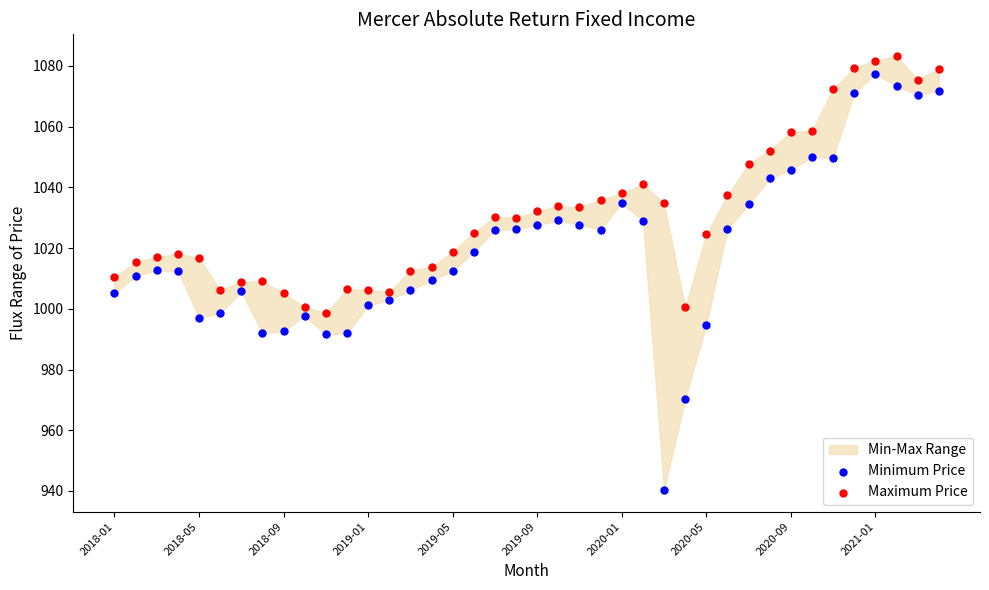

Across all data points, what is the range of Y values (max minus min)?

143.0